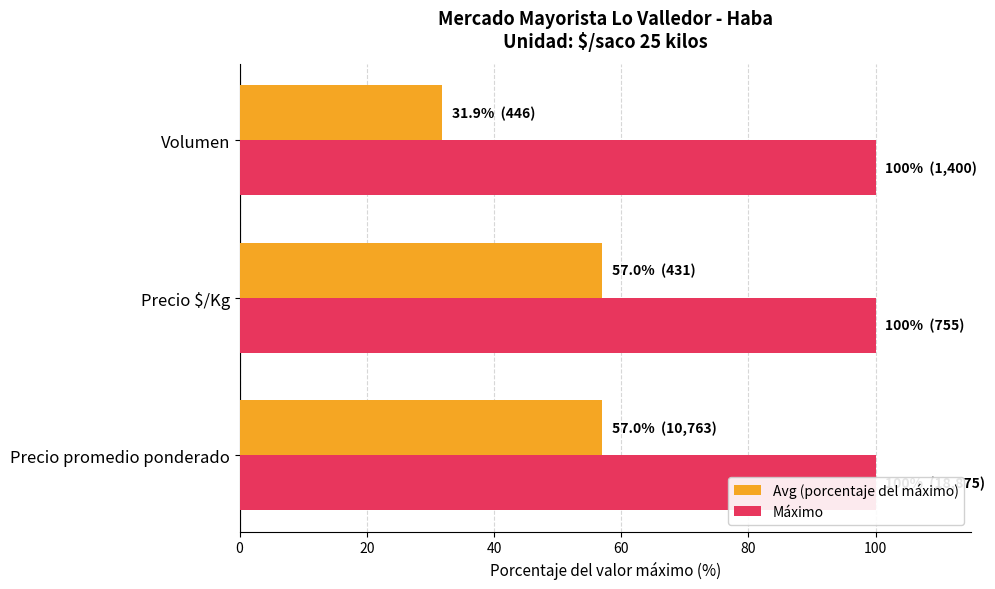

How many bars are there in each group?

2